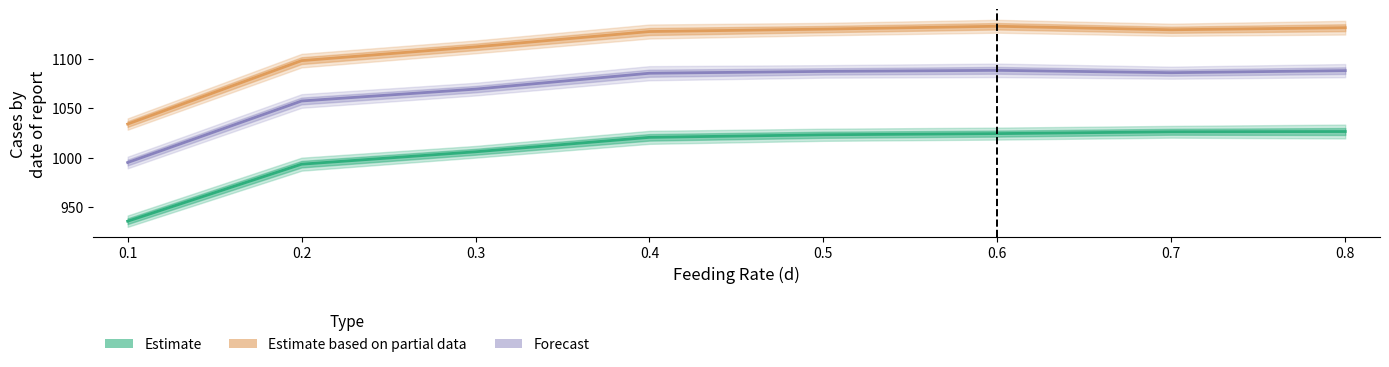

The value of Estimate based on partial data at 0.8 is 1131.3. True or false?

True